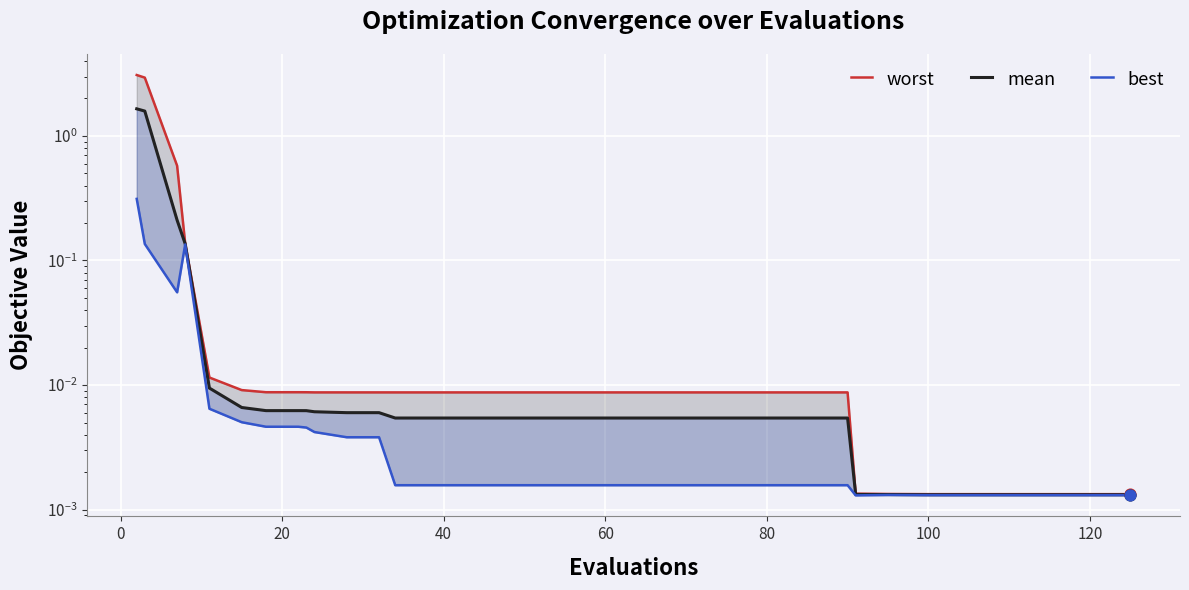

Which series has the widest spread of Y values?

worst